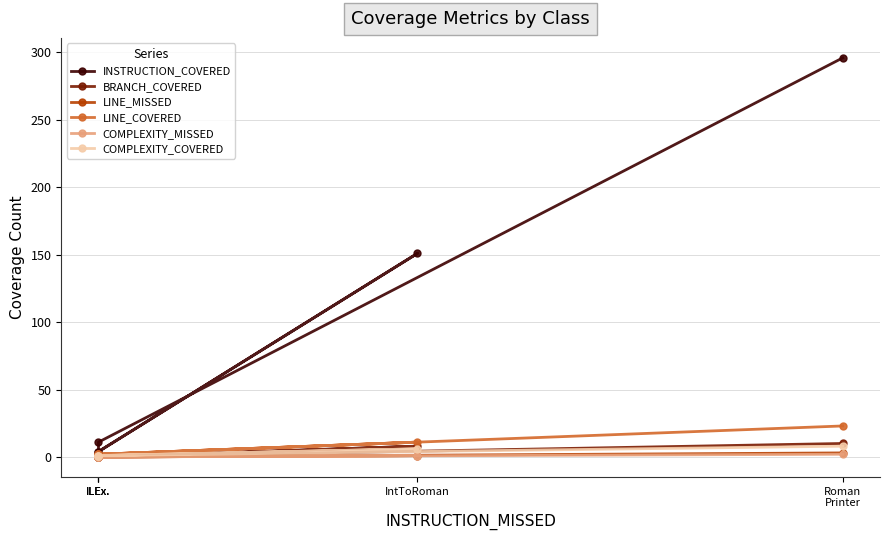

What is the total value across all series at IntToRoman?

178